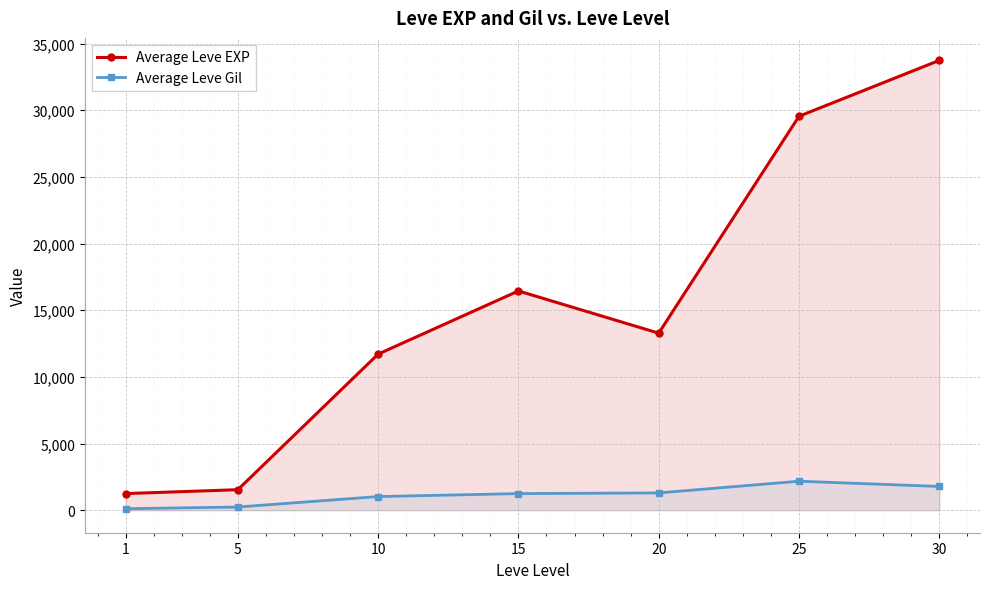

True or false: Average Leve EXP has more than 0 interior local peaks.

True